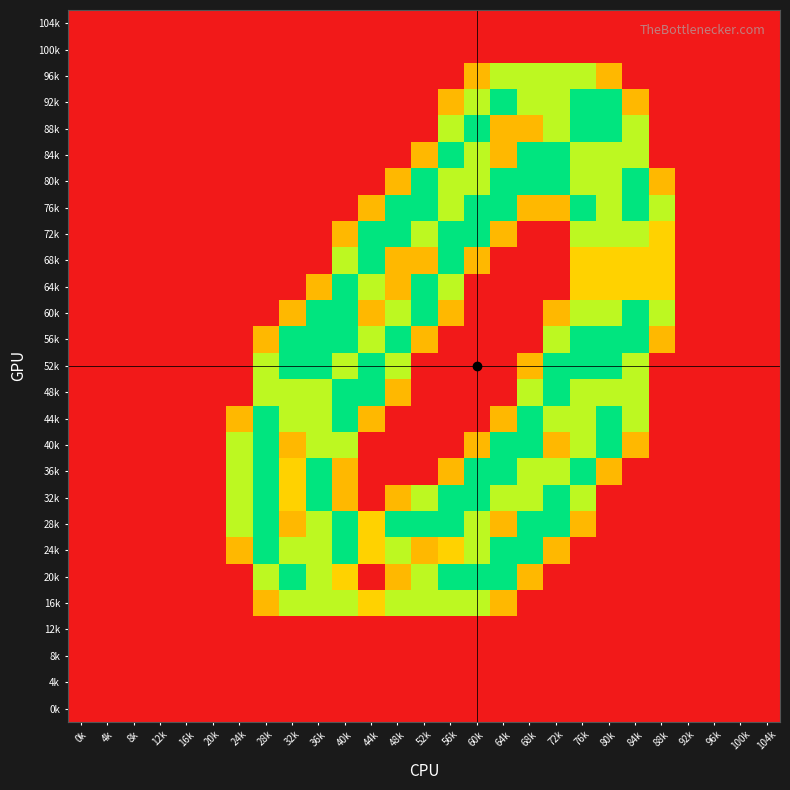

At how many categories does at least one series exceed 1?

17